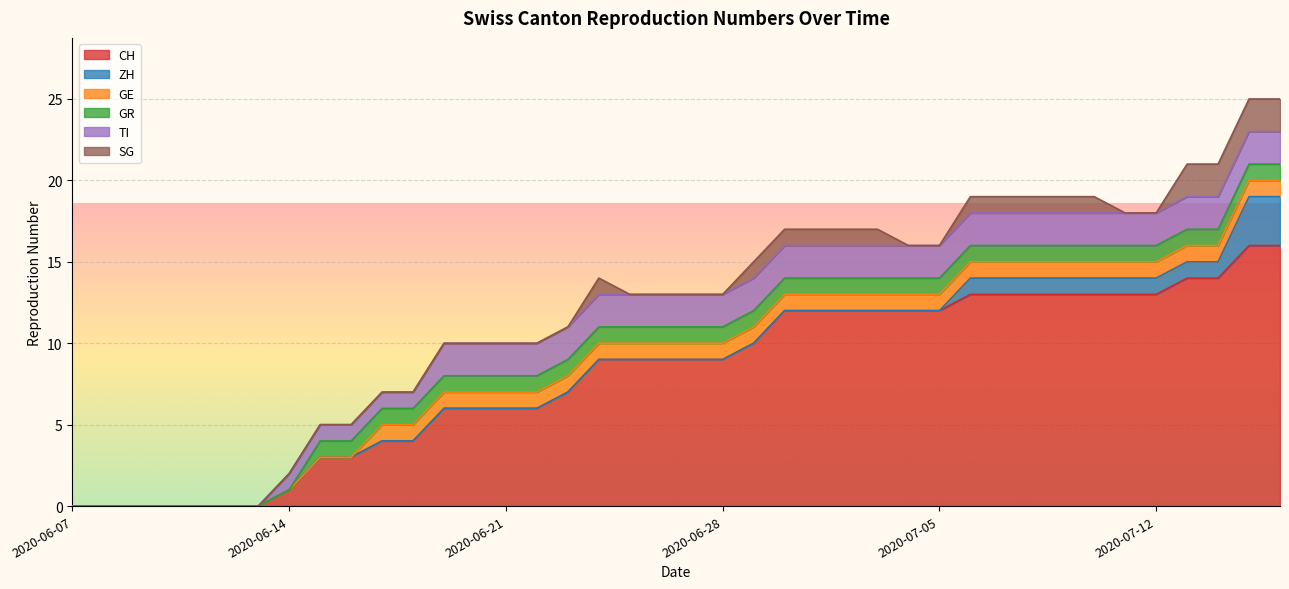

Rank the series by their maximum value, from lowest to highest.

GE, GR, TI, SG, ZH, CH